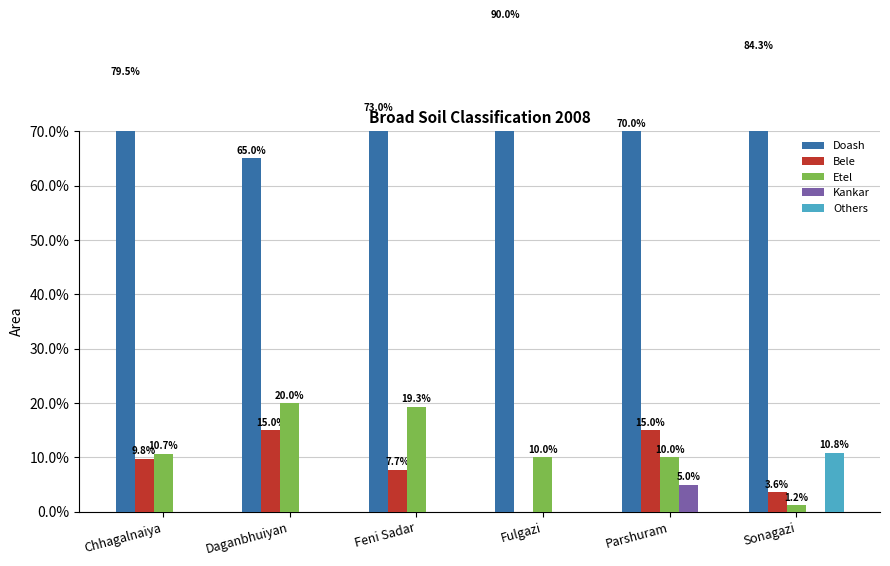

How many bars are there in each group?

5